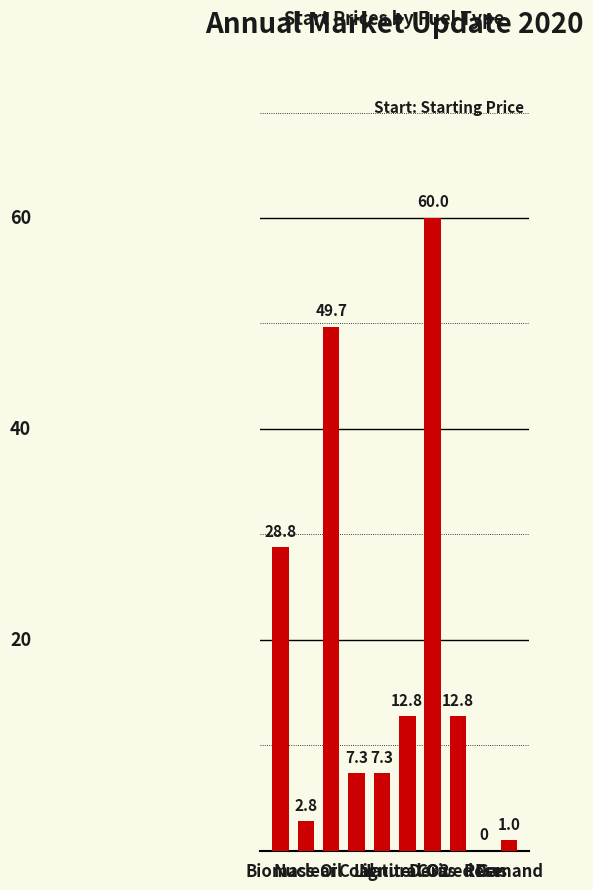

Reading right to left, what are all the values shown in this chart?

1.0	0.0	12.8	60.0	12.8	7.3	7.3	49.7	2.8	28.8